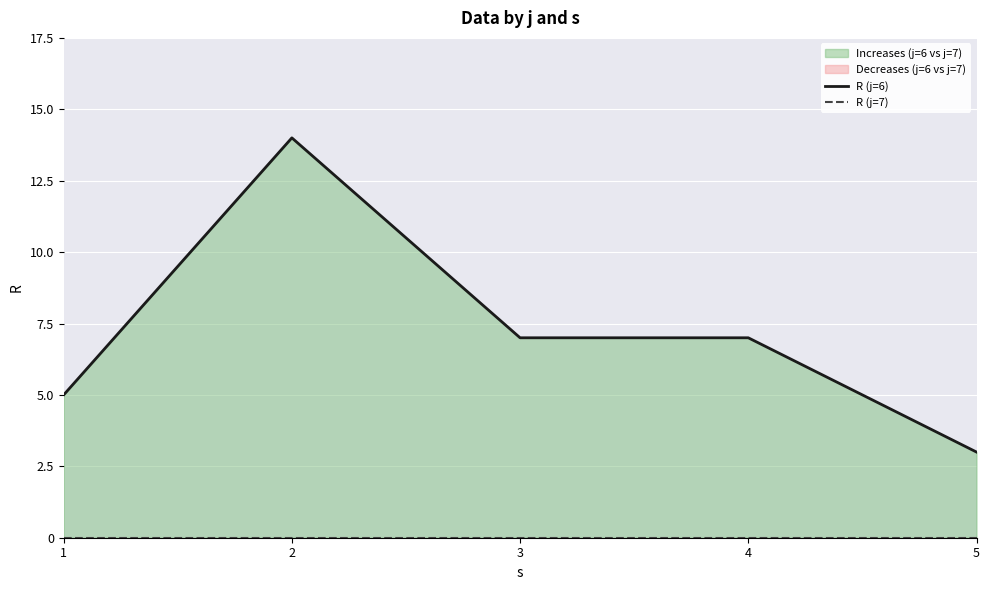

At which category does the chart reach its peak across all series?

2